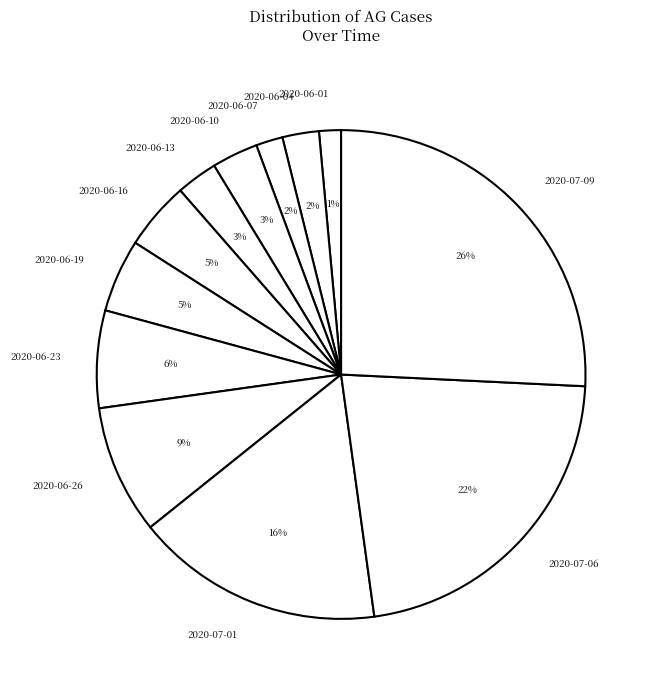

To the nearest percent, what is the difference between the 2020-06-19 and 2020-06-07 slice percentages?

3%